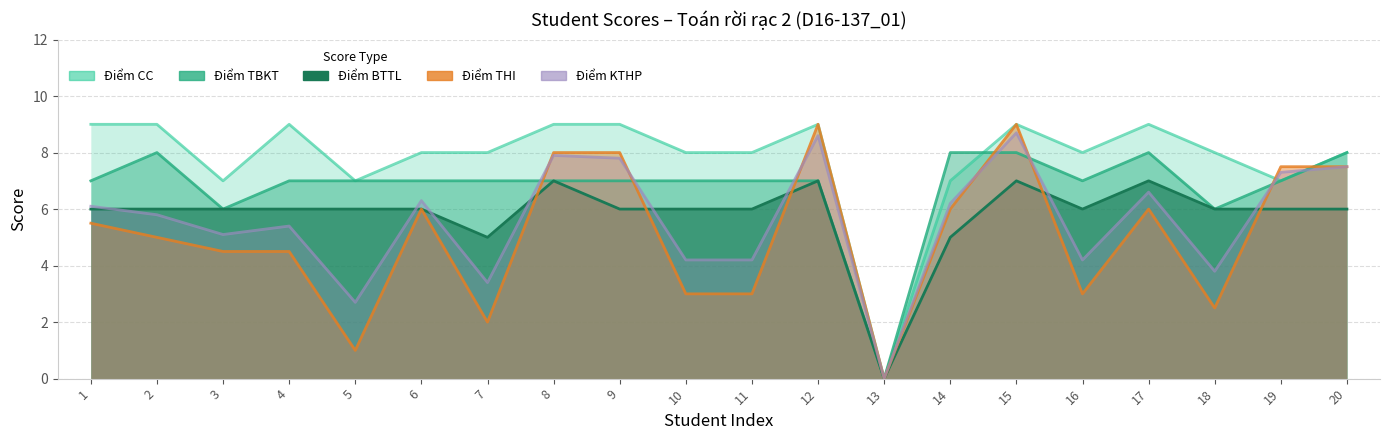

Which category has the highest value in the Điểm CC series?

1